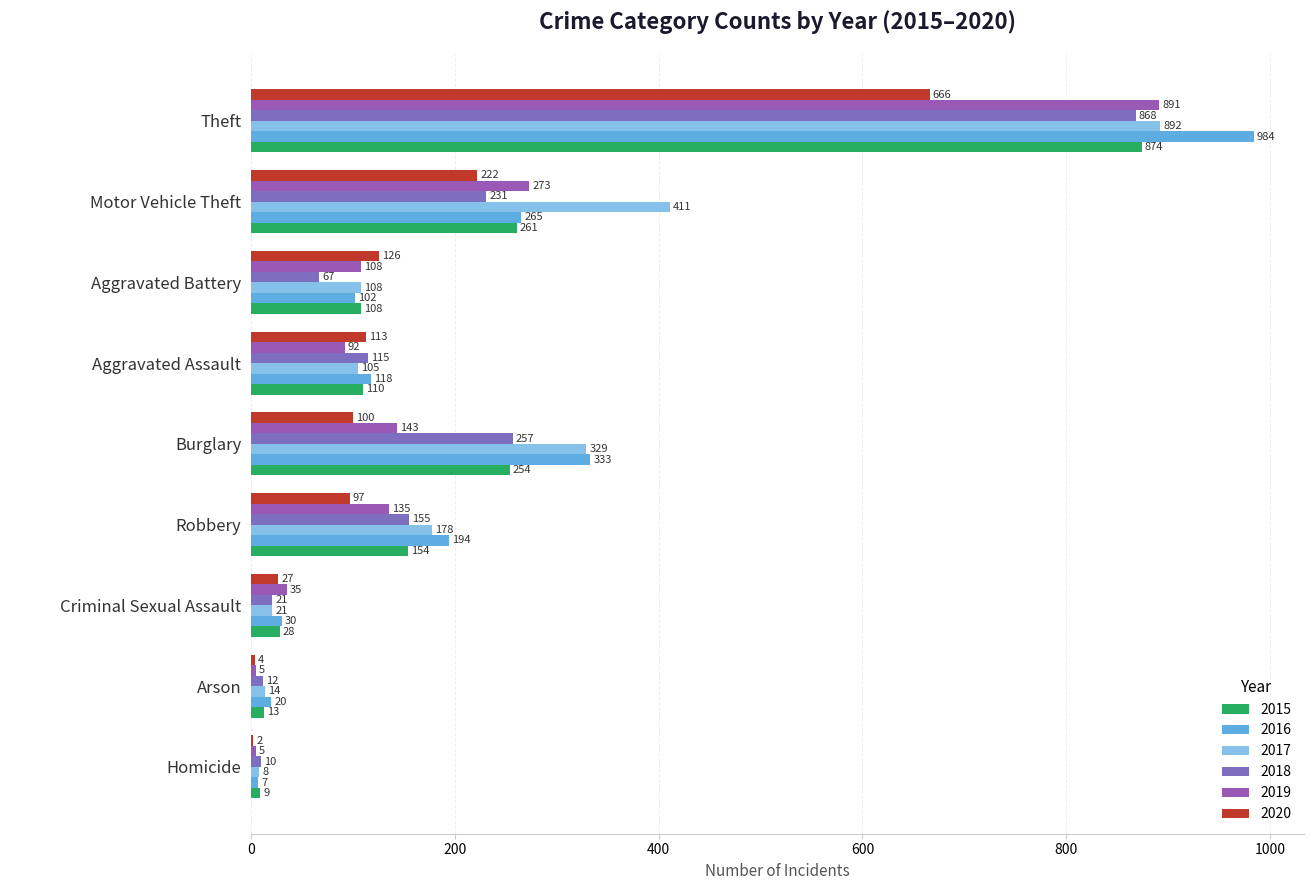

Which category has the lowest value across all series?

Homicide